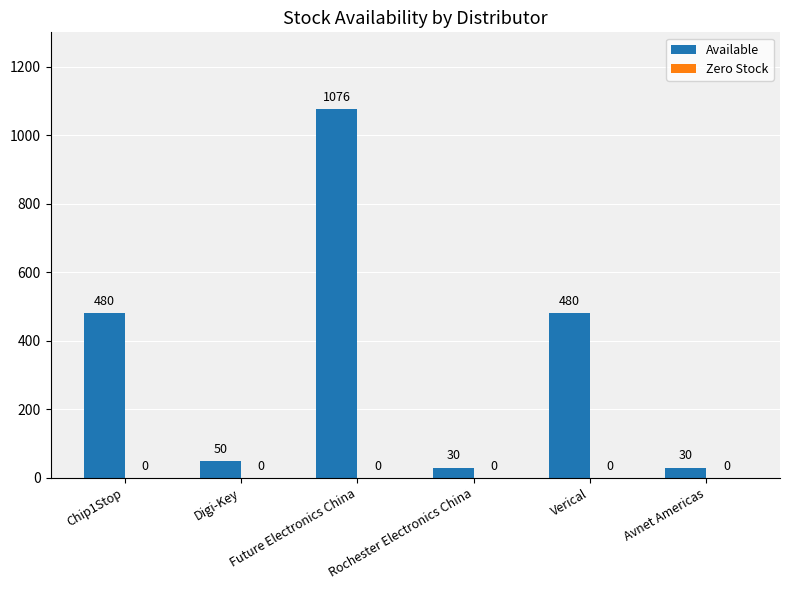

Does the chart contain any negative values?

No